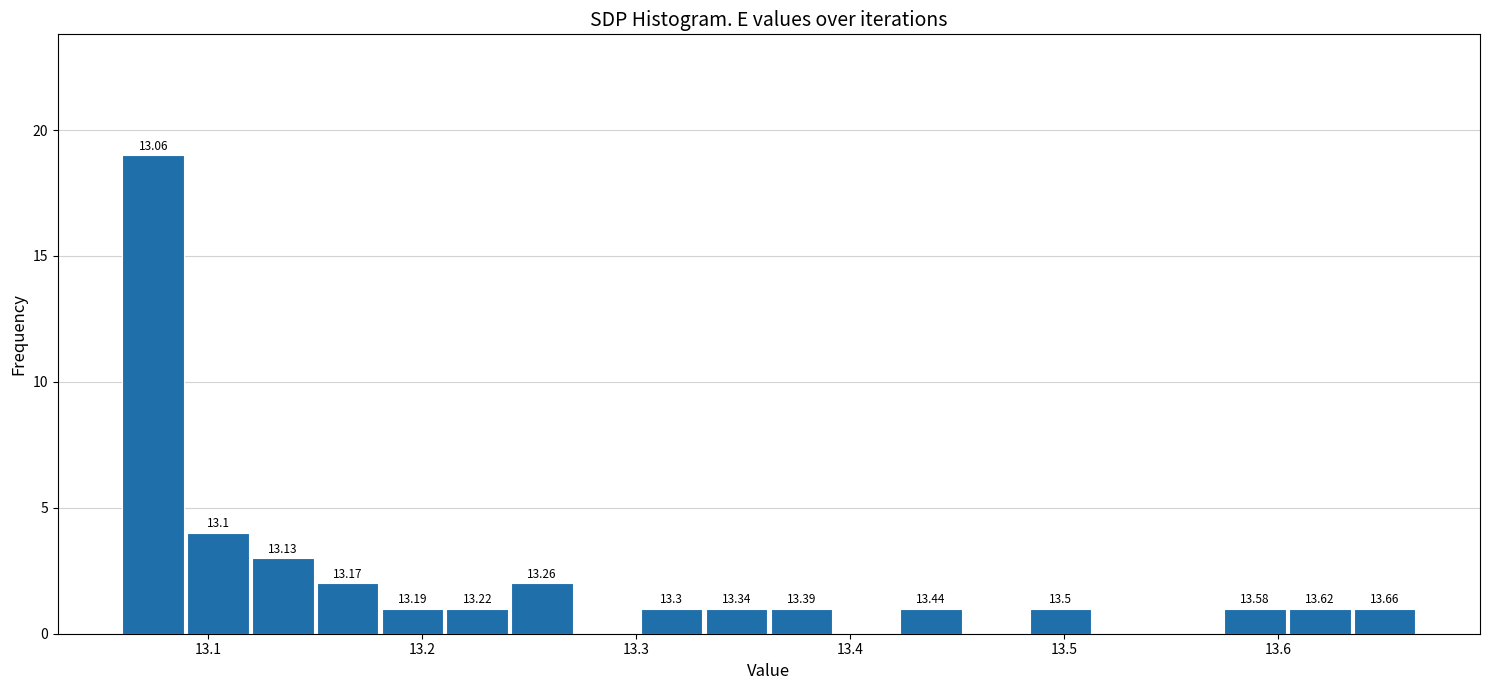

Read against the x-axis, roughly where is the centre of the tallest bar?

13.07